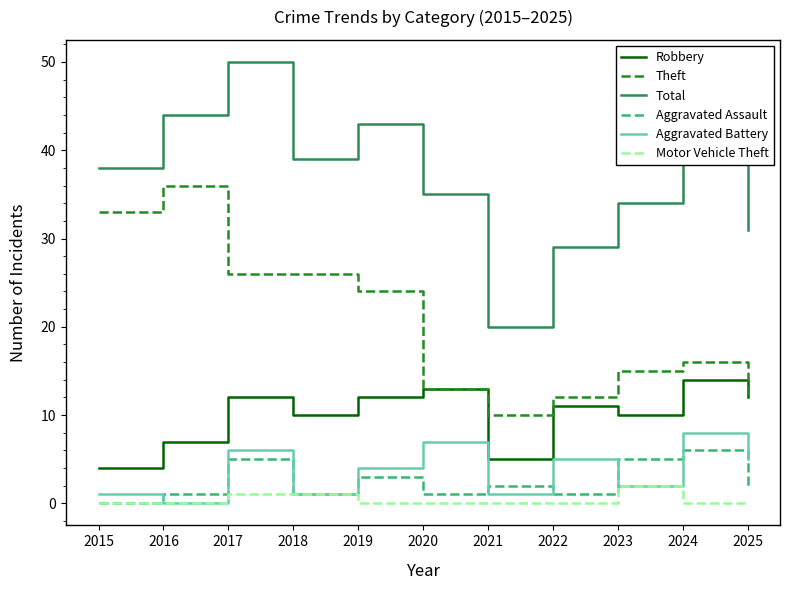

At which category does Total reach its first local valley?

2018